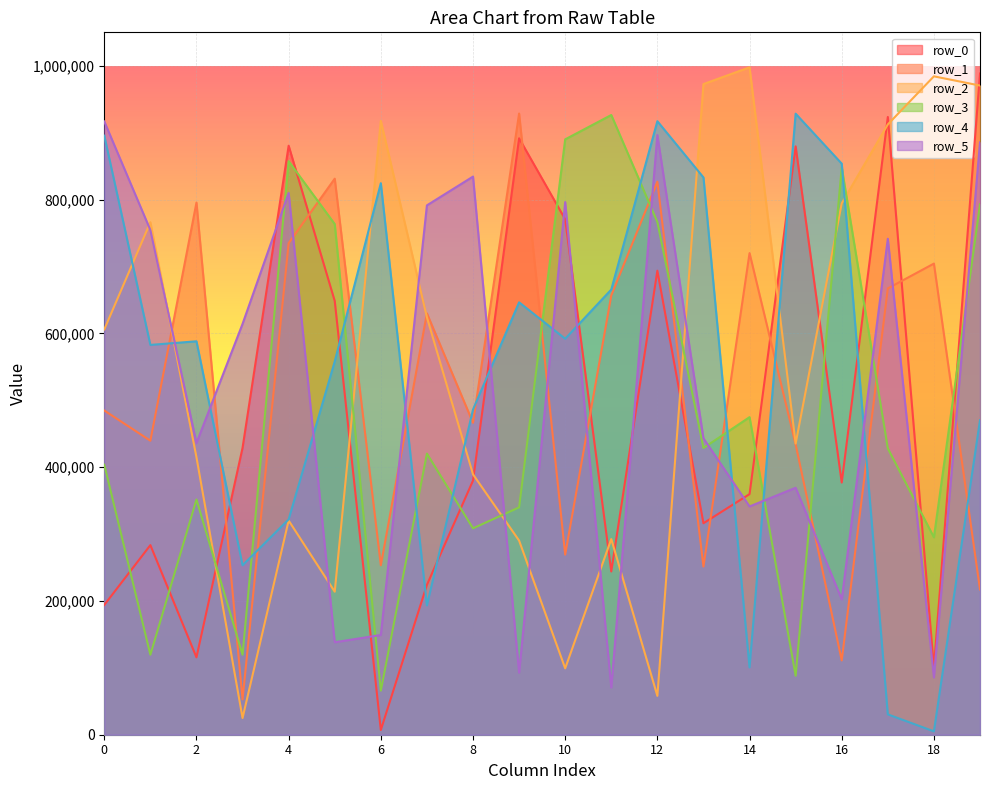

Where is the first local minimum for row_4?

1